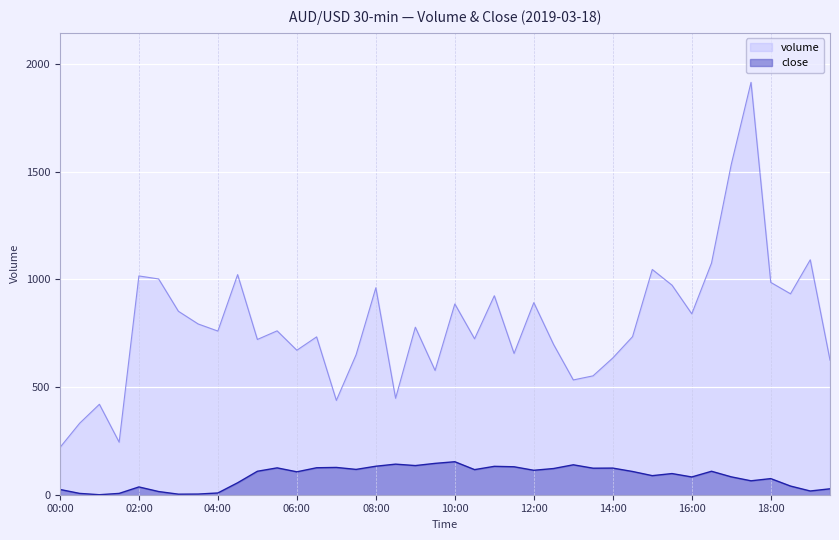

Reading right to left, list all the values displayed in this chart.

volume: 625.0	1091.0	933.0	986.0	1915.0	1534.0	1076.0	840.0	973.0	1046.0	734.0	635.0	552.0	533.0	698.0	892.0	656.0	924.0	724.0	886.0	577.0	778.0	448.0	961.0	650.0	438.0	733.0	671.0	761.0	721.0	1022.0	760.0	793.0	852.0	1002.0	1016.0	244.0	420.0	332.0	219.0
close: 27.5	17.3	40.2	74.8	64.6	83.0	108.9	82.5	98.2	88.6	107.9	123.7	123.2	138.9	121.6	113.5	129.8	131.8	116.6	153.2	145.6	135.4	142.0	132.3	117.6	126.7	125.2	106.4	124.7	108.9	55.5	8.1	3.1	2.5	14.8	36.1	6.1	0.0	6.1	24.4